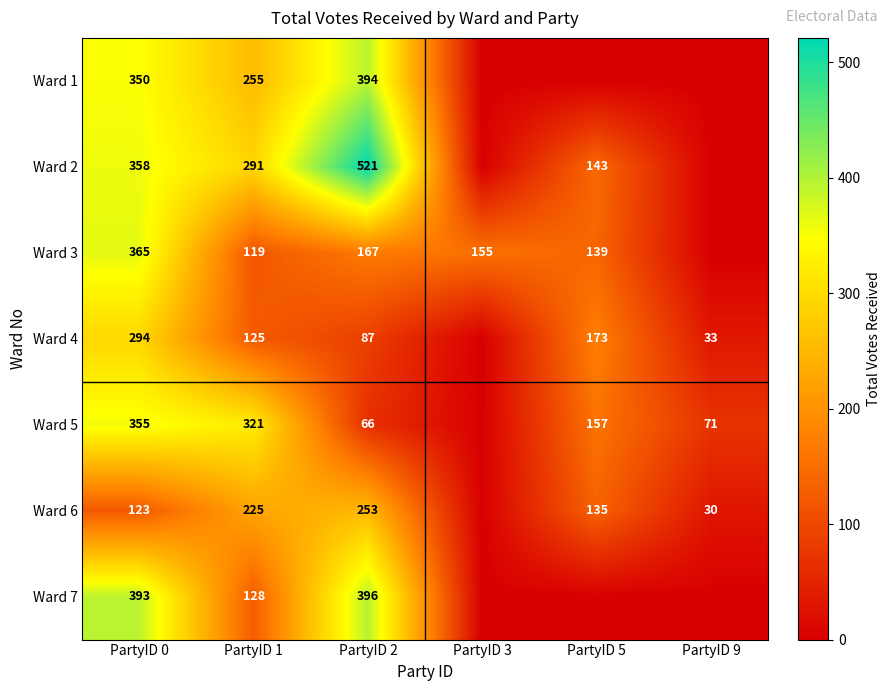

The Ward 2 series shows 143 at PartyID 5. True or false?

True